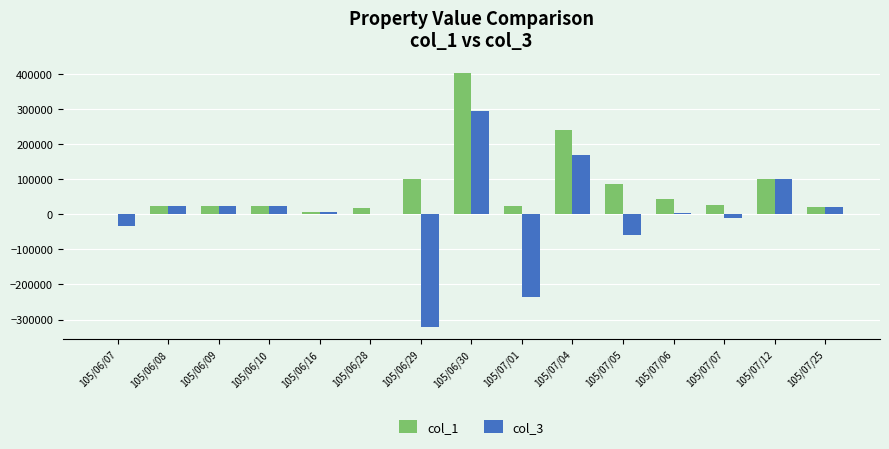

Is the value of col_1 at 105/07/04 greater than the value of col_3 at 105/06/16?

Yes